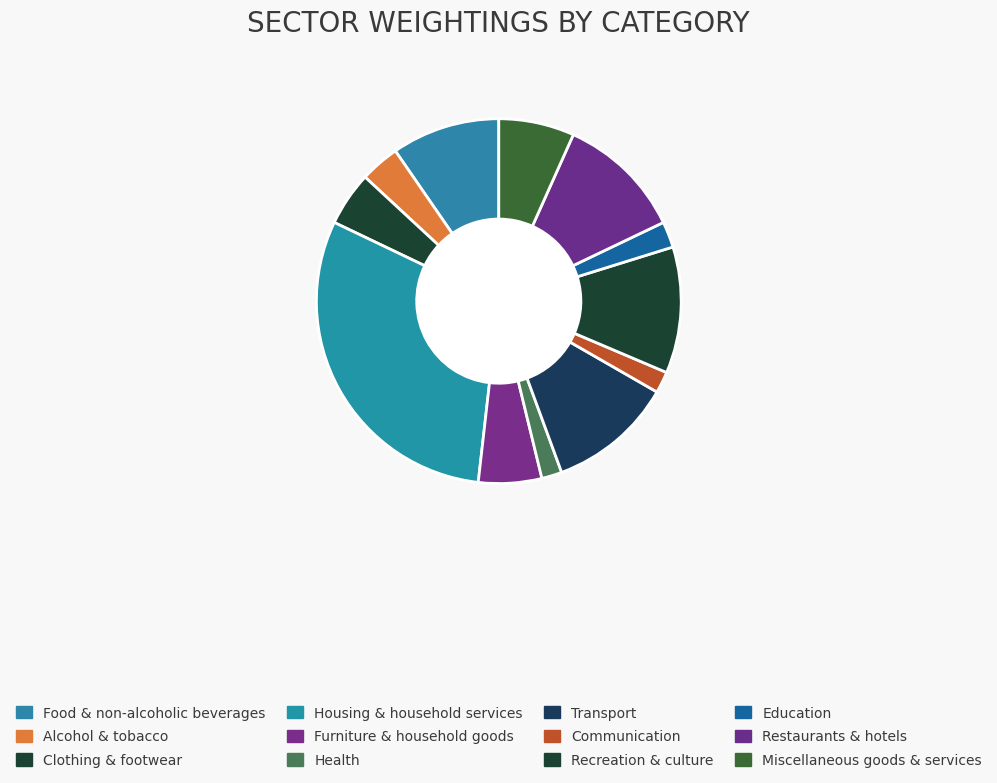

What percentage is the Transport slice, to the nearest percent?

11%